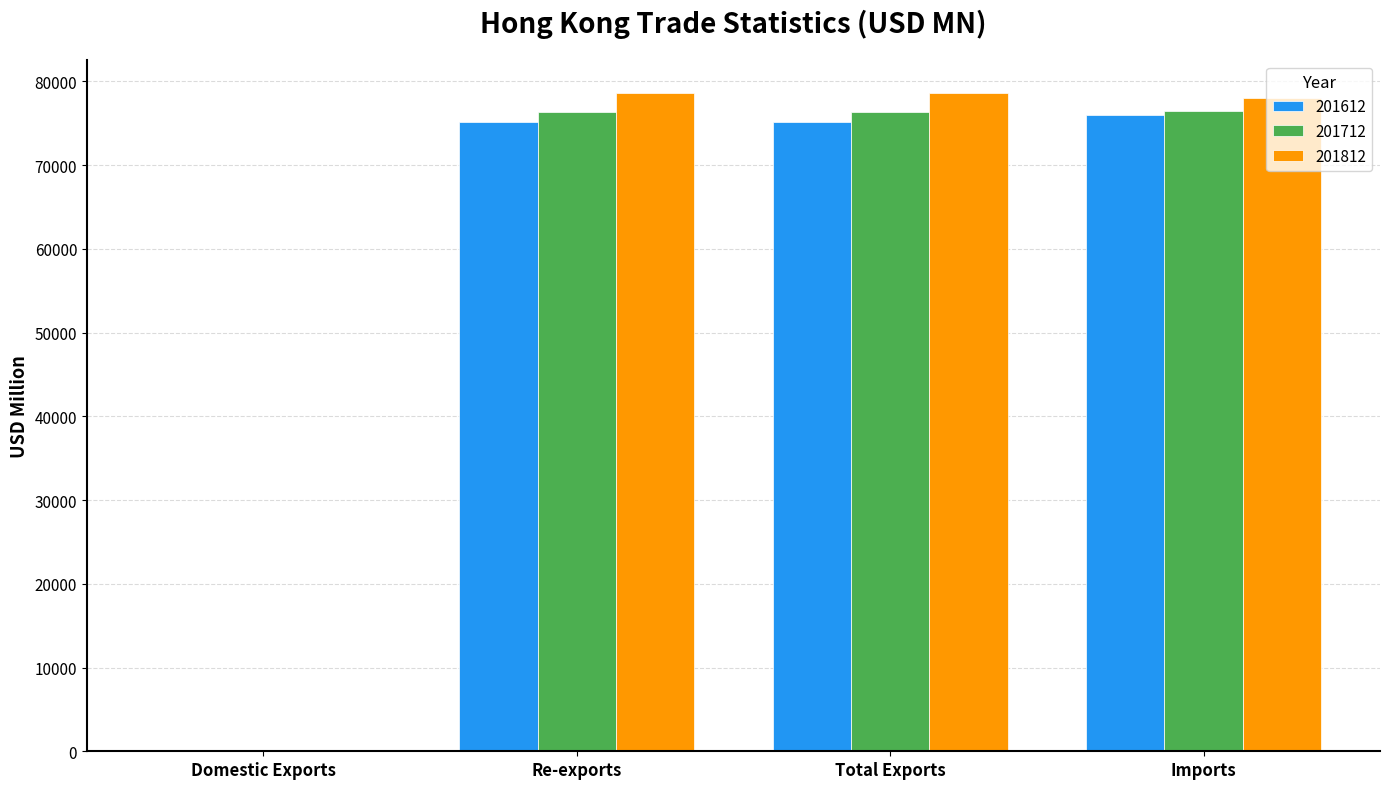

At which label does 201612 reach its peak?

Imports